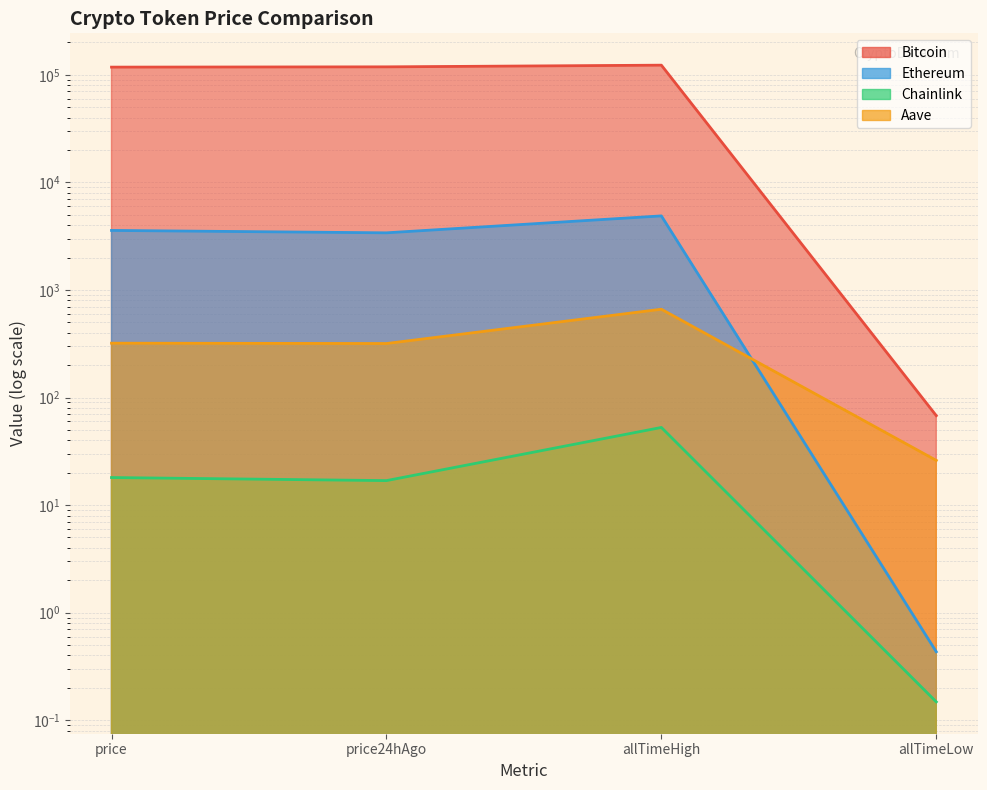

What is the difference between the maximum and minimum values in the Chainlink series?

52.6